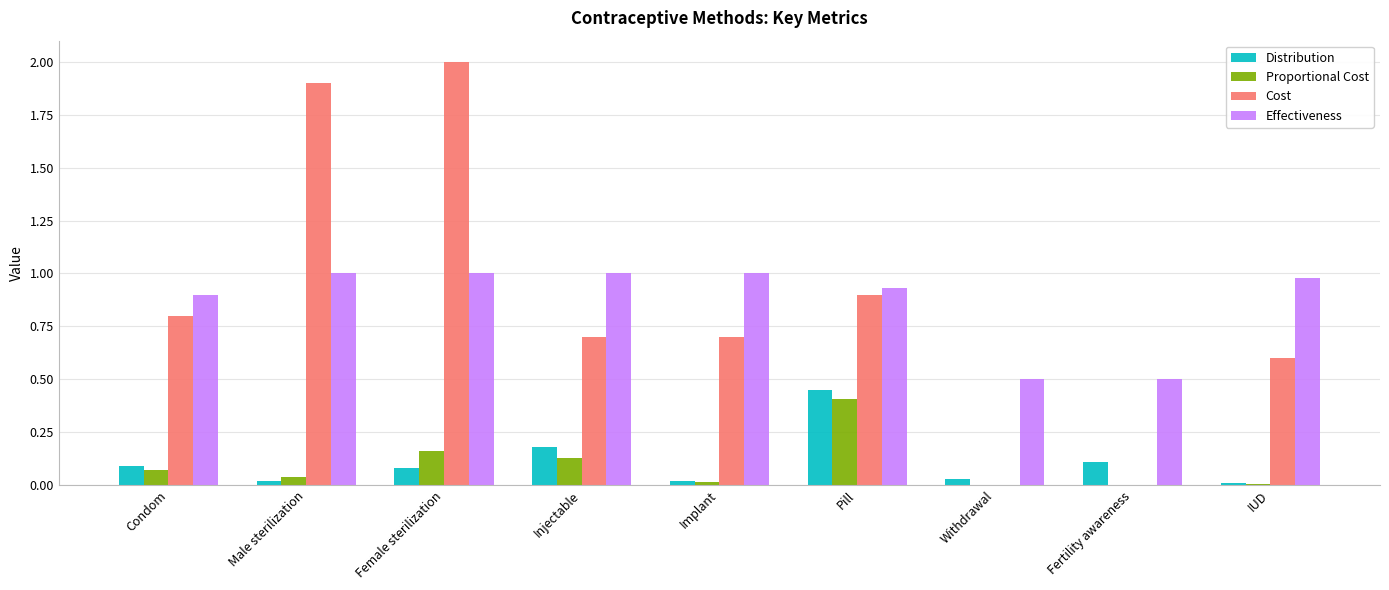

What is the maximum value for Proportional Cost?

0.4